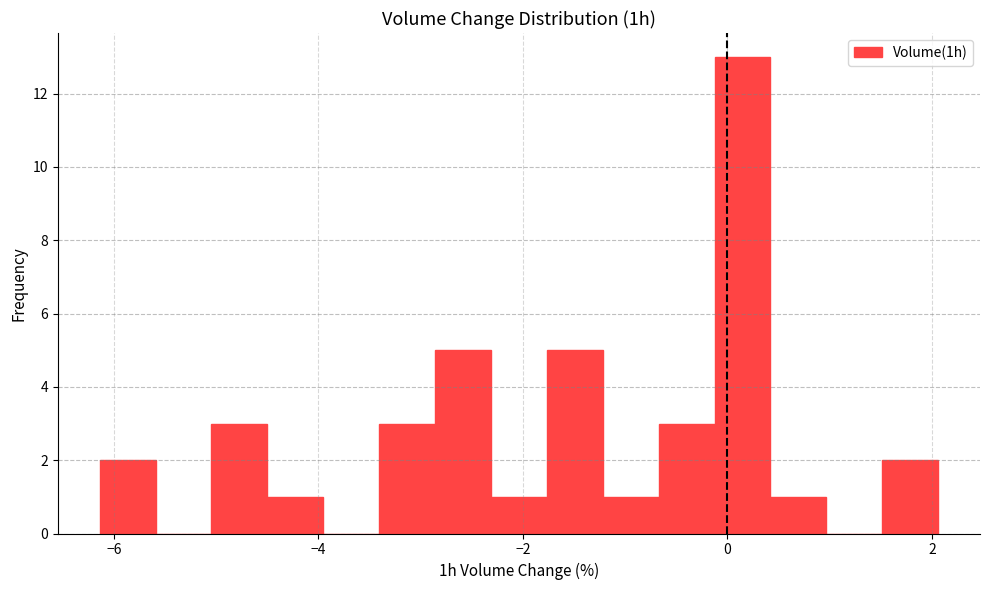

Read against the x-axis, roughly where is the centre of the tallest bar?

0.2